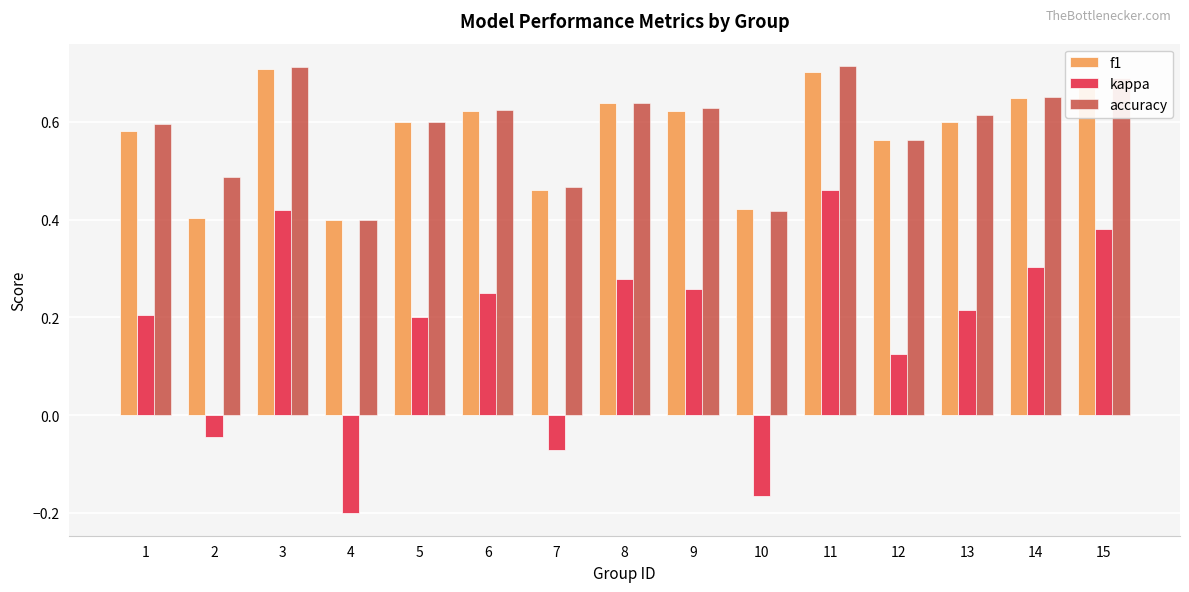

The accuracy series shows 0.6 at 13. True or false?

True